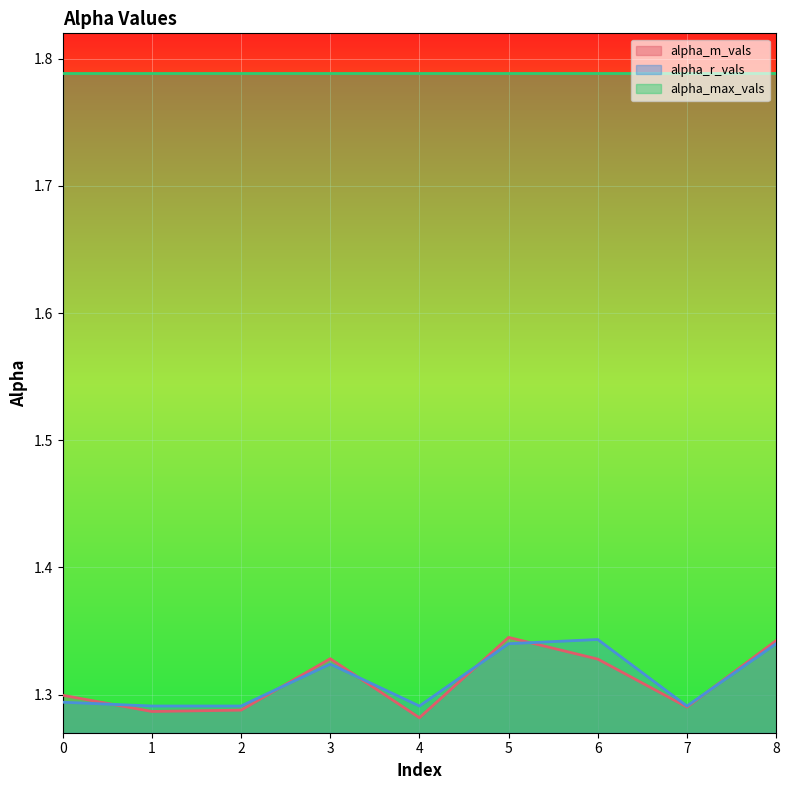

What is the minimum value for alpha_m_vals?

1.3